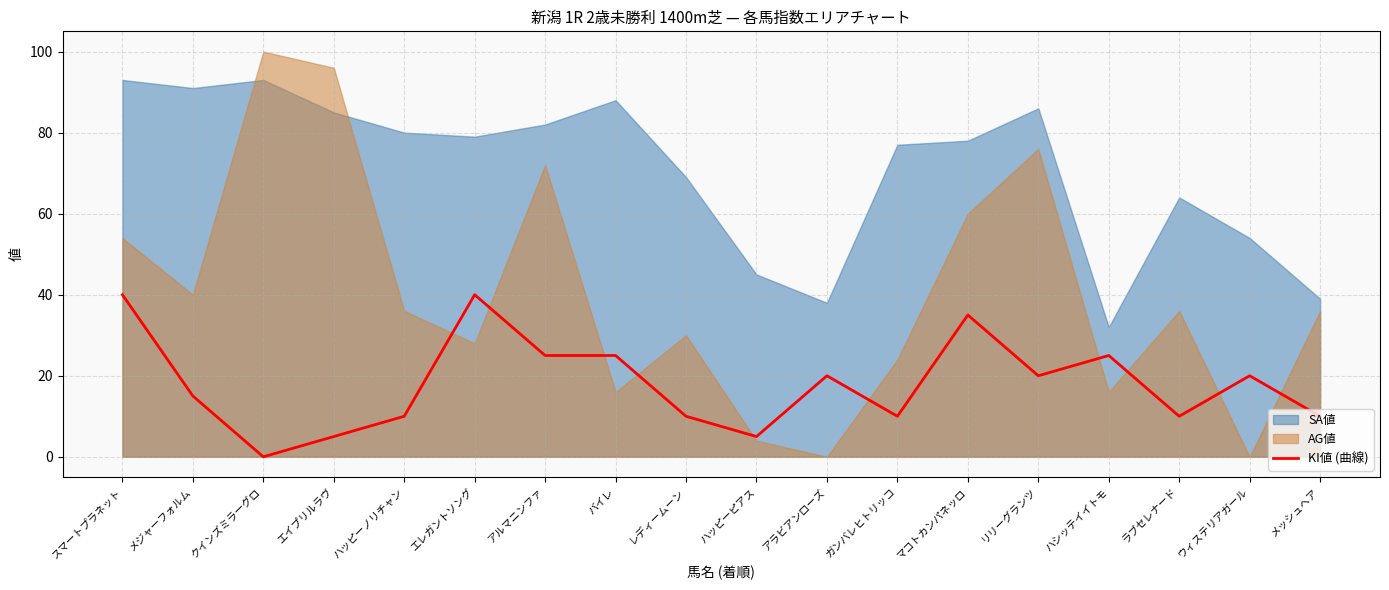

How many values are above zero?

17